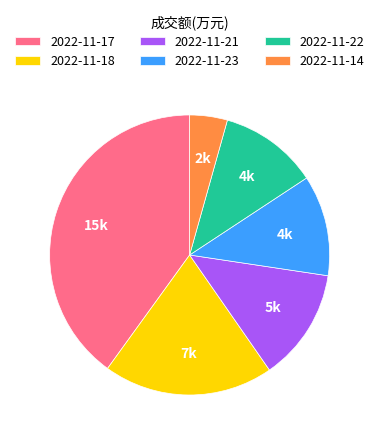

Between 2022-11-22 and 2022-11-17, which is larger?

2022-11-17